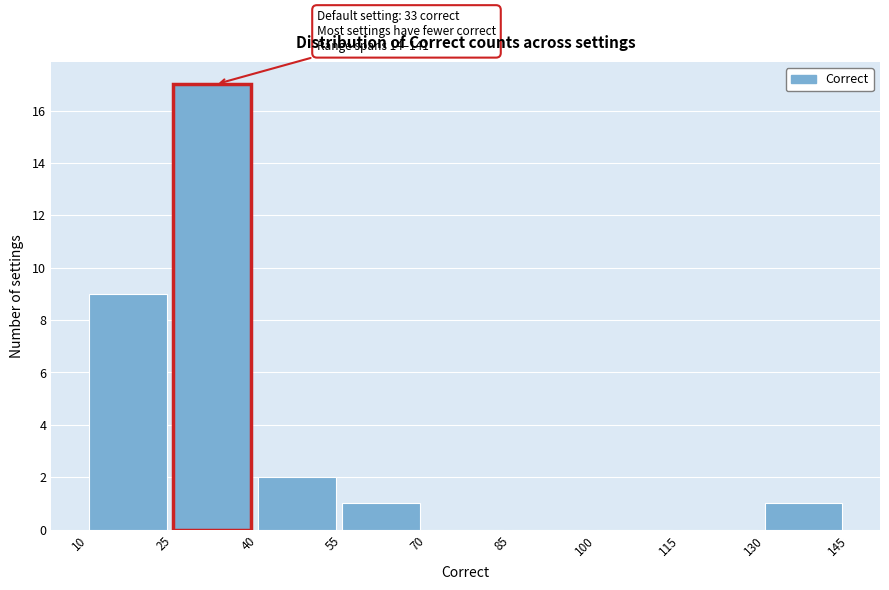

Which range on the x-axis has the tallest bar?

25 to 40